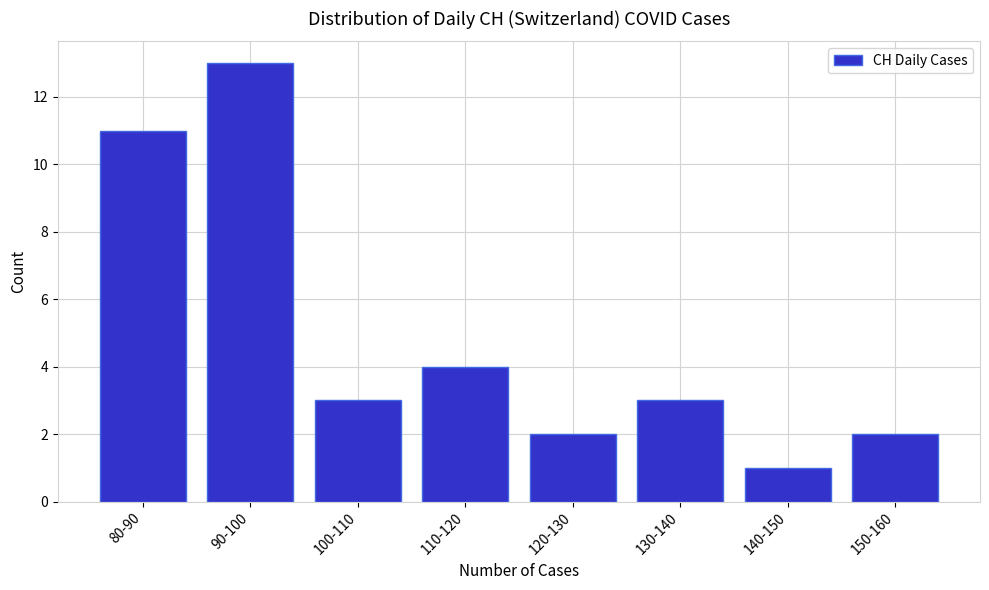

Reading left to right, transcribe all the data shown in this chart.

80-90=11	90-100=13	100-110=3	110-120=4	120-130=2	130-140=3	140-150=1	150-160=2